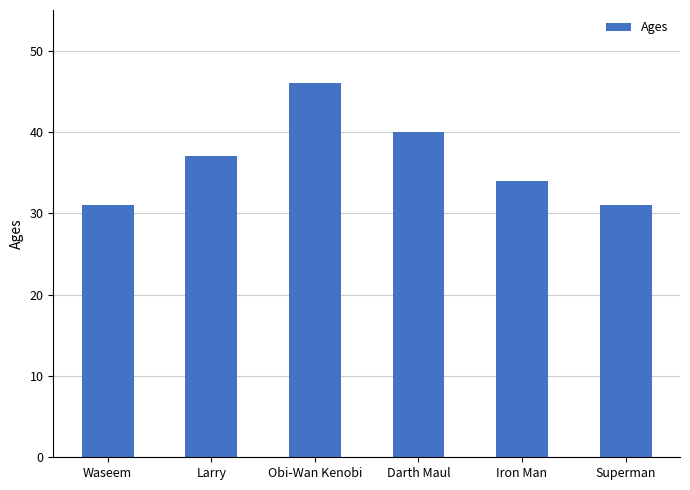

The chart shows a value of 37 at Larry. True or false?

True